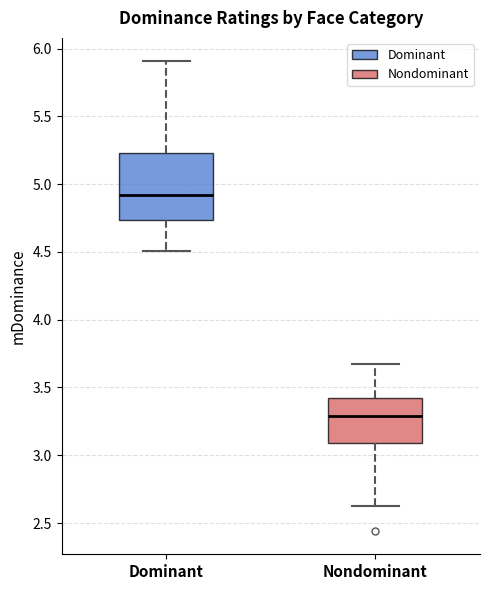

Reading left to right, read every box against the y-axis: the position of its median line, the range the box covers, and the ends of its whiskers. The values are not printed on the chart, so give them approximately, as read against the axis.

Dominant: median 4.90, box 4.75 to 5.25, whiskers 4.50 to 5.90
Nondominant: median 3.30, box 3.10 to 3.40, whiskers 2.60 to 3.65